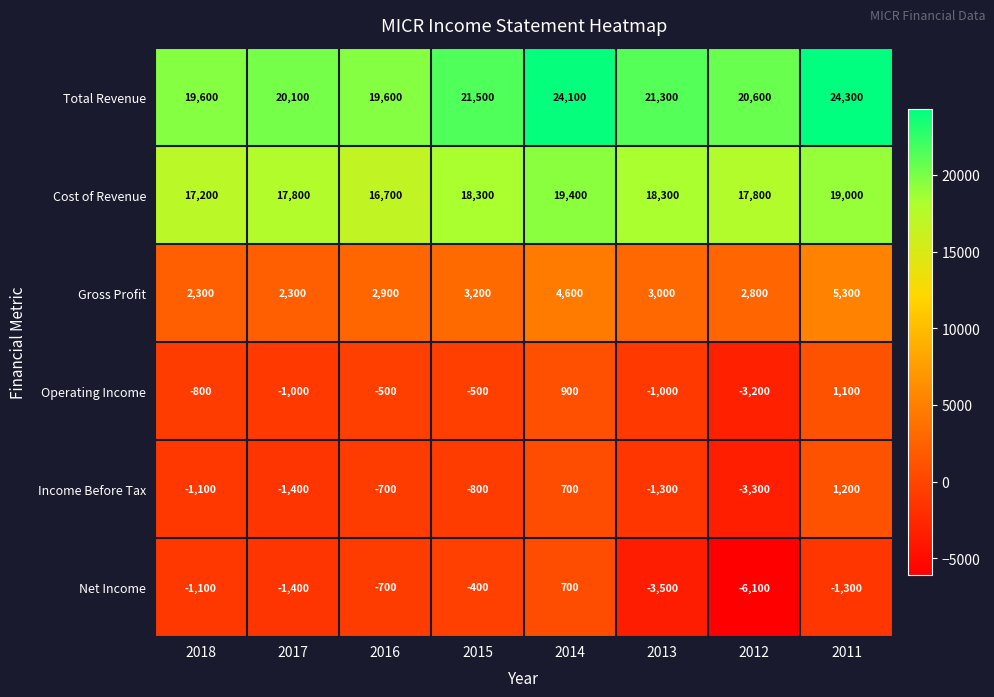

True or false: Income Before Tax has a value of 1252 at 2014.

False